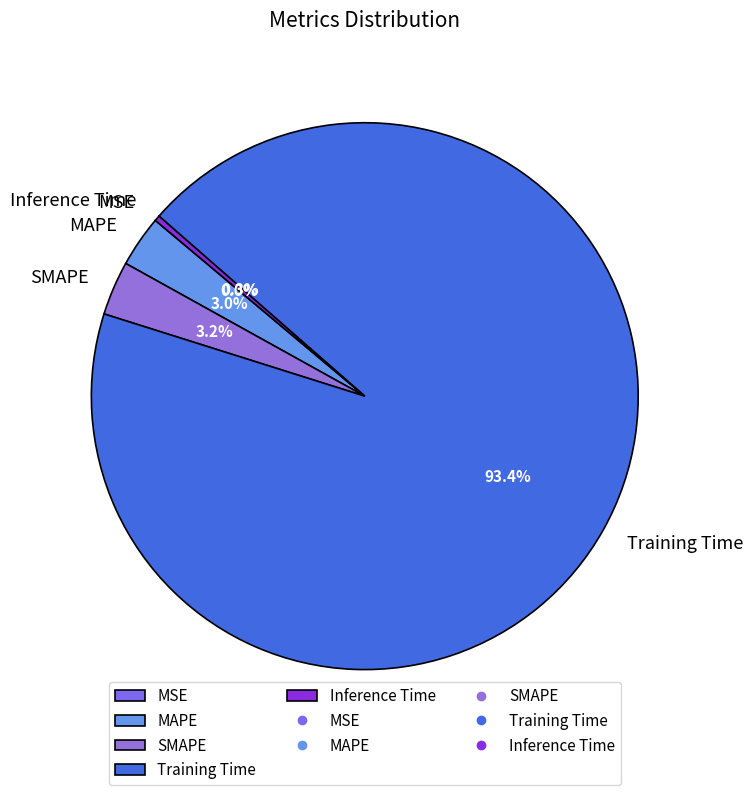

To the nearest percent, what is the combined percentage of Training Time and MAPE?

96%